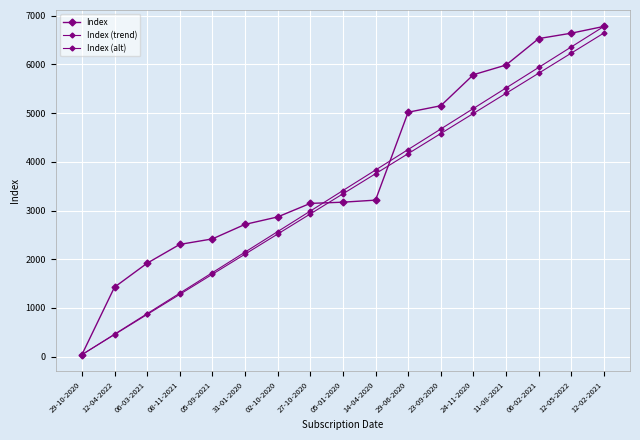

How many lines are shown in the chart?

3